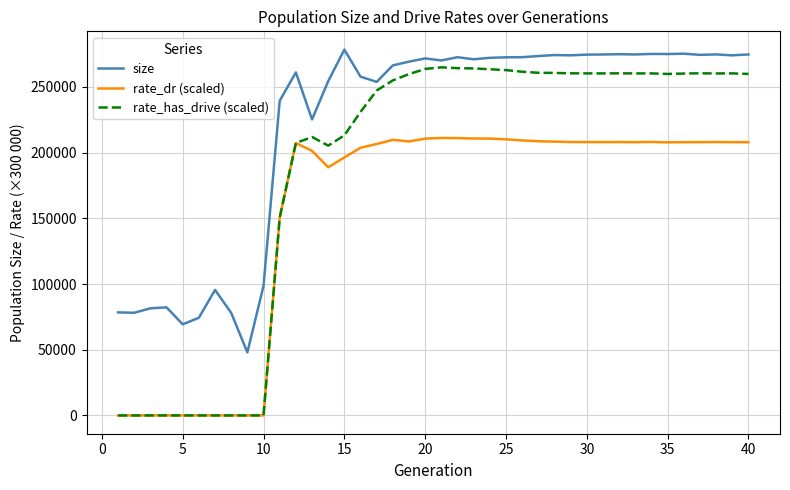

True or false: size and rate_dr (scaled) cross at least once.

False